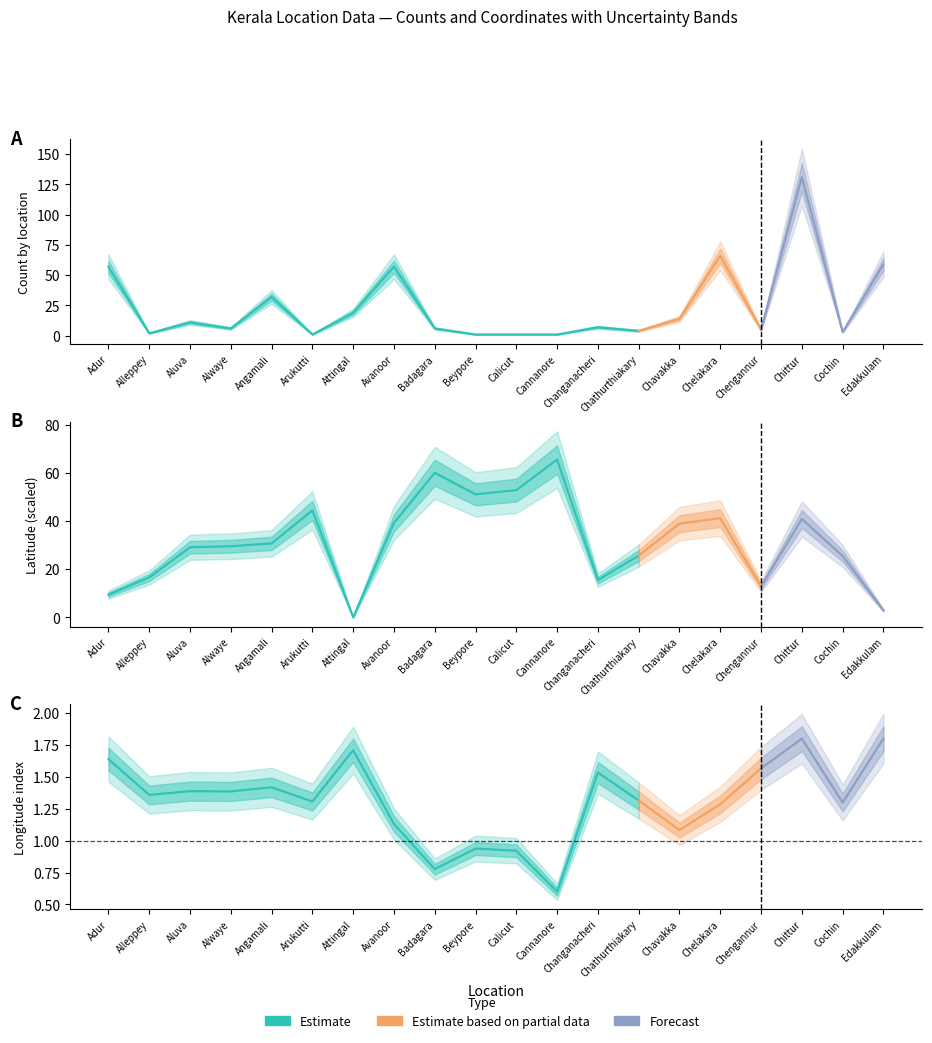

True or false: lat and lon_adj cross at least once.

False